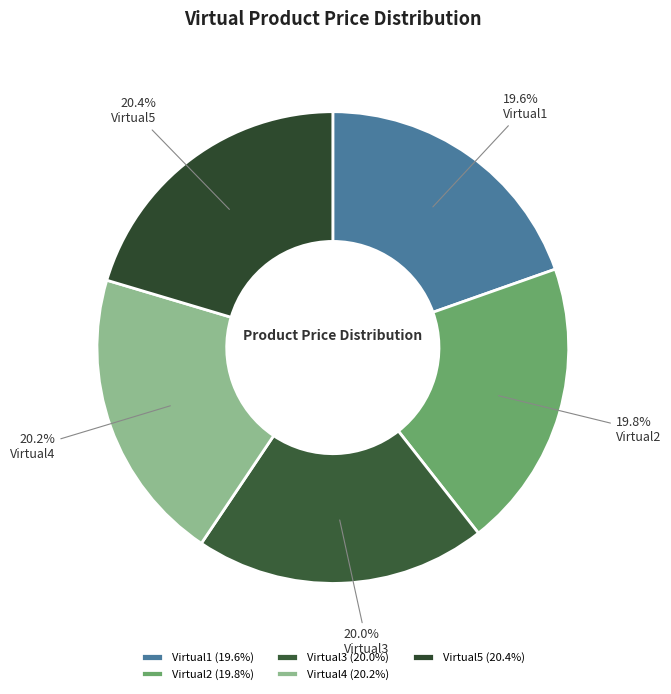

To the nearest percent, what portion does Virtual4 represent?

20%